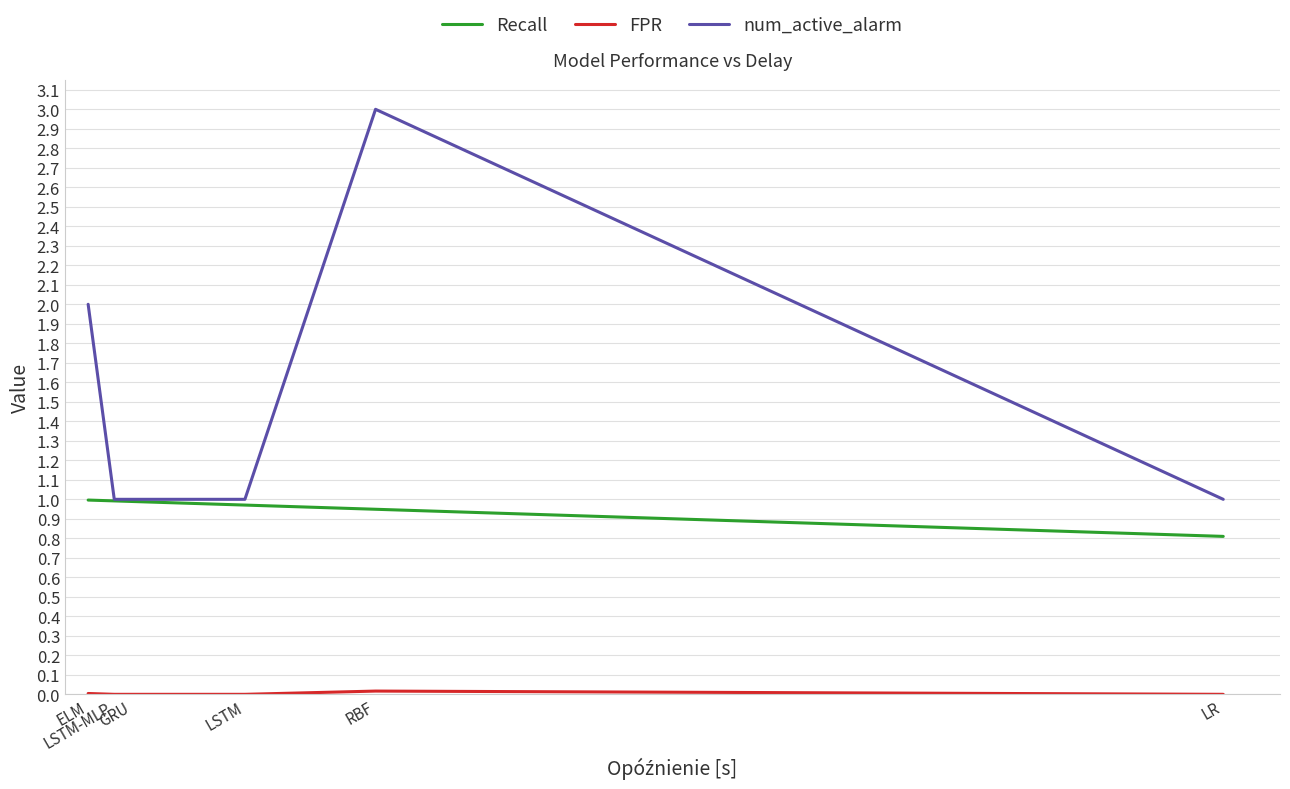

The value of Recall at GRU is 1.0. True or false?

True